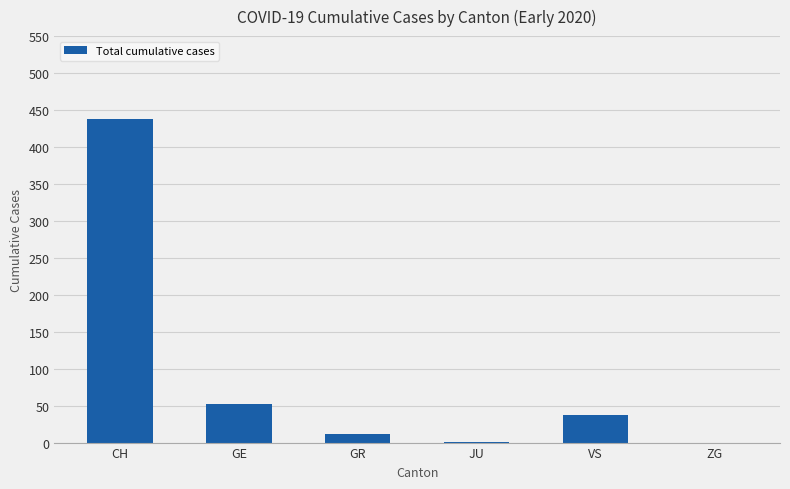

What is the sum of the values at ZG and CH?

438